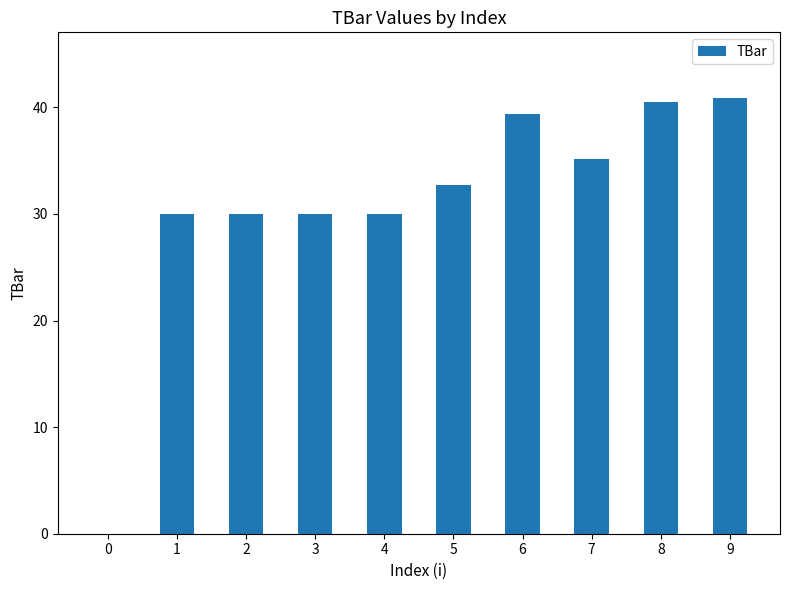

Read the value at 6.

39.4